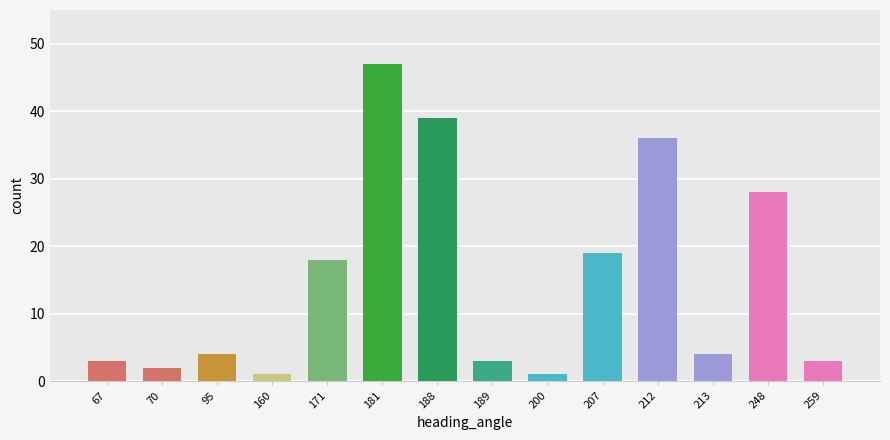

Reading left to right, extract all data points from this chart.

67=3	70=2	95=4	160=1	171=18	181=47	188=39	189=3	200=1	207=19	212=36	213=4	248=28	259=3